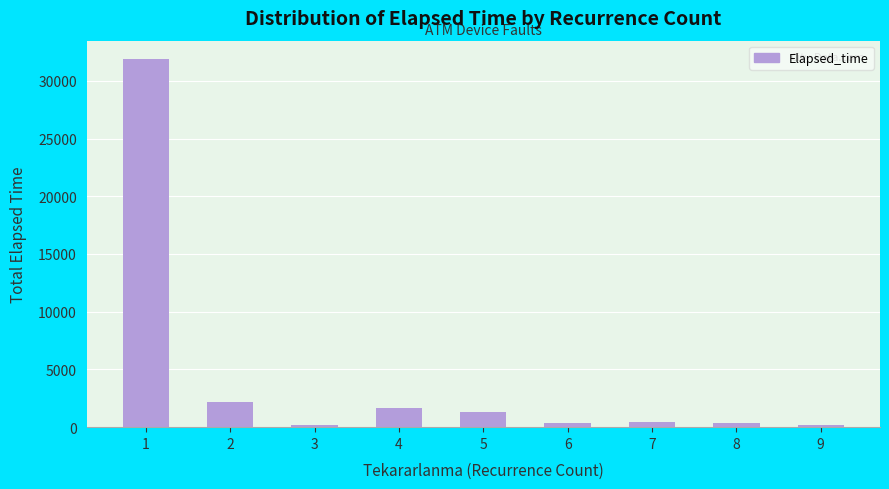

What is the approximate value at 7?

420